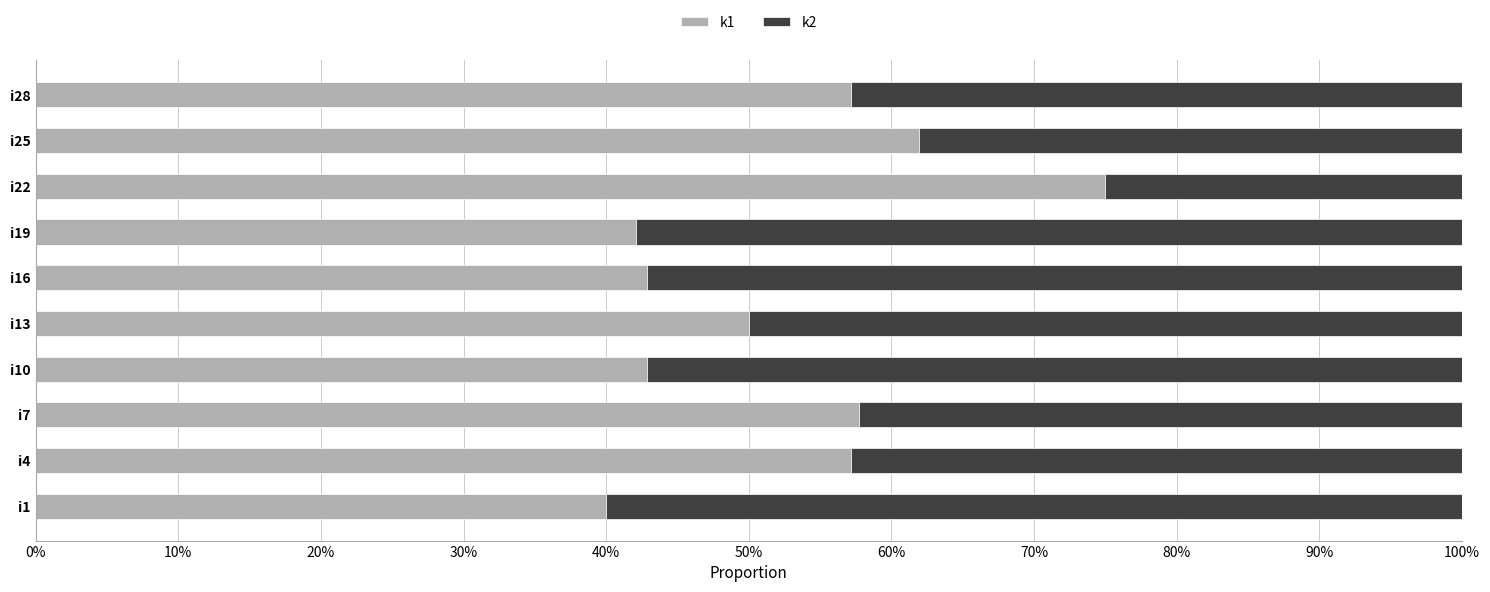

What are all the series names shown in the legend?

k1, k2